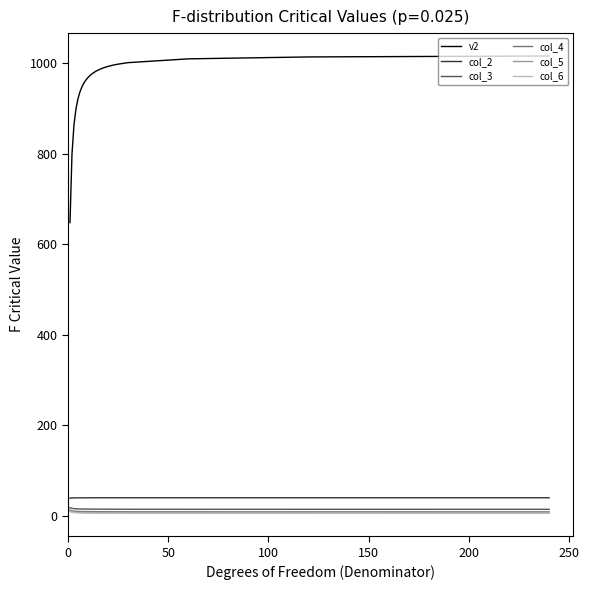

What is the highest value of the v2 series?

1016.1